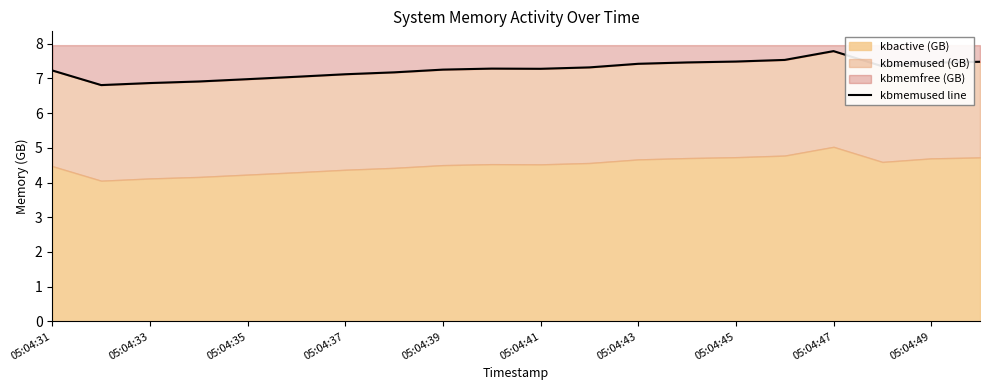

Does the chart have visible grid lines?

No